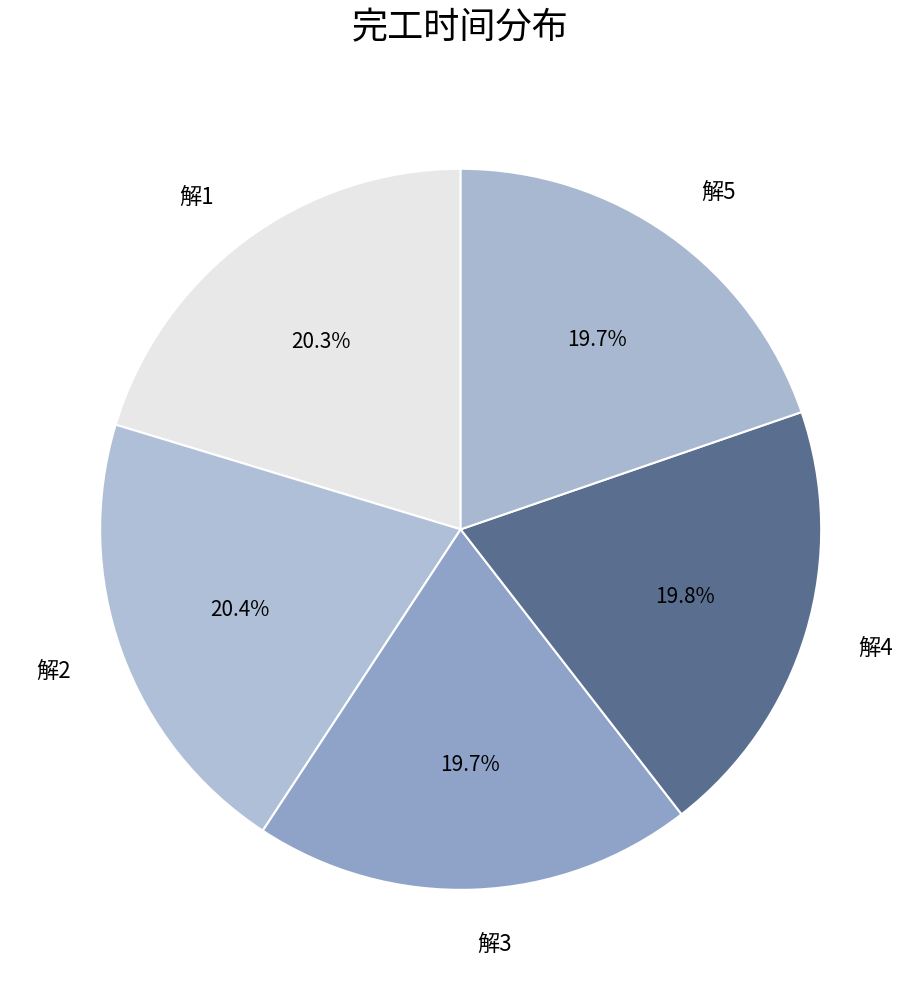

To the nearest percent, what percentage of the pie is 解1?

20%